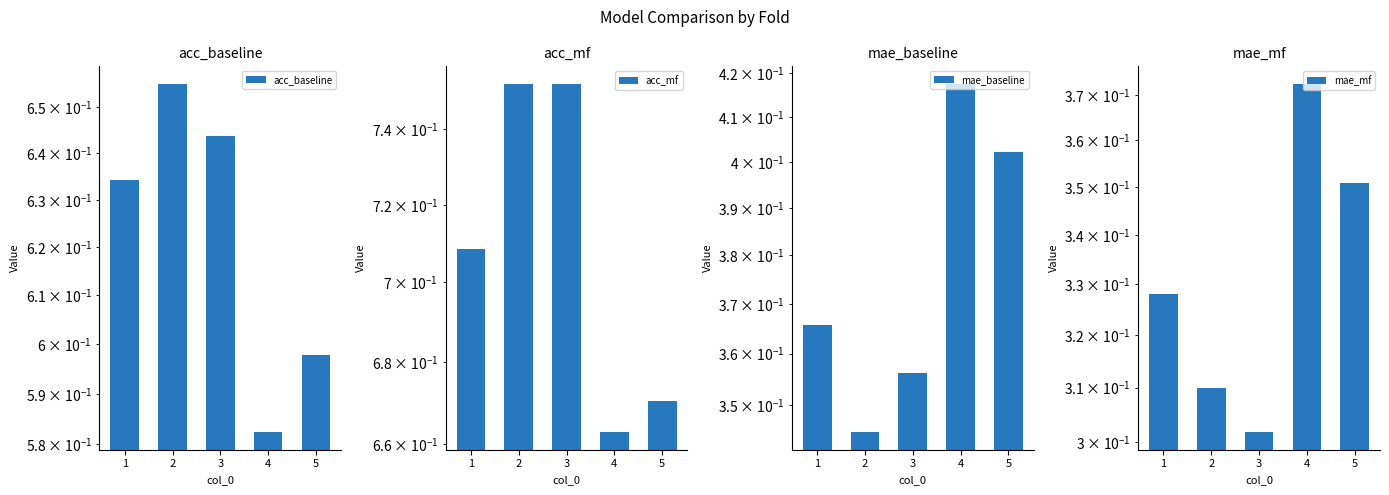

How many categories are shown in the chart?

5